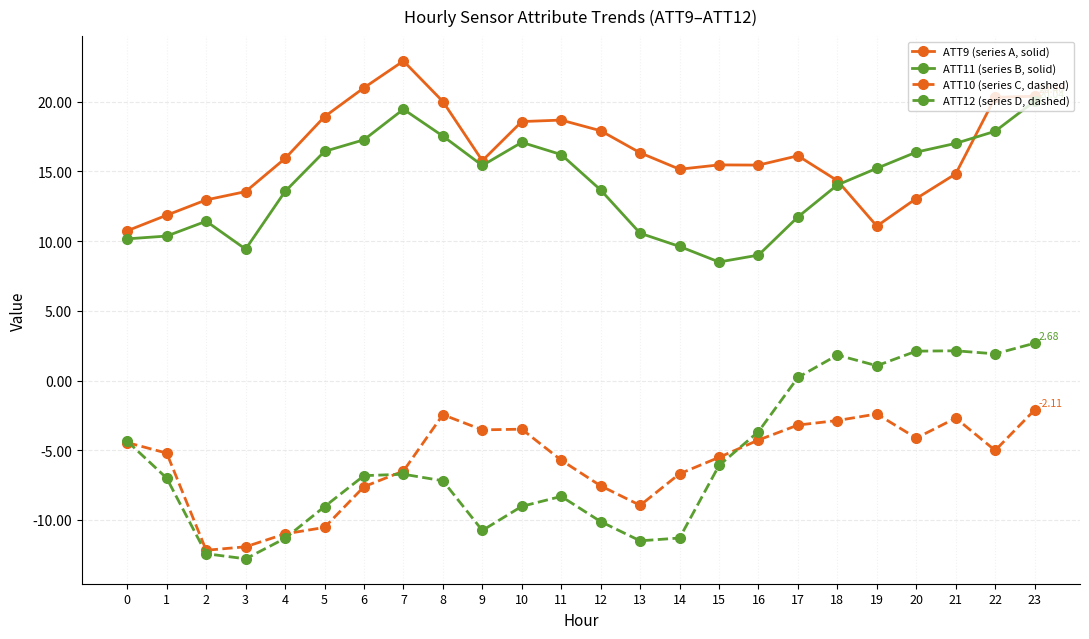

Rank the series at 16 from highest to lowest value.

ATT9 (series A, solid), ATT11 (series B, solid), ATT12 (series D, dashed), ATT10 (series C, dashed)